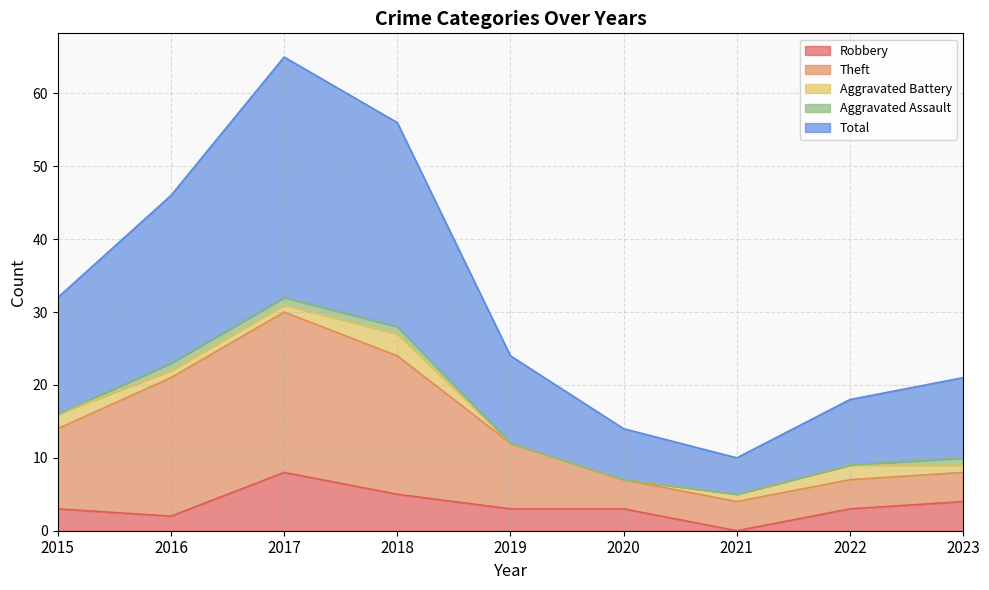

True or false: Robbery and Total intersect in this chart.

False